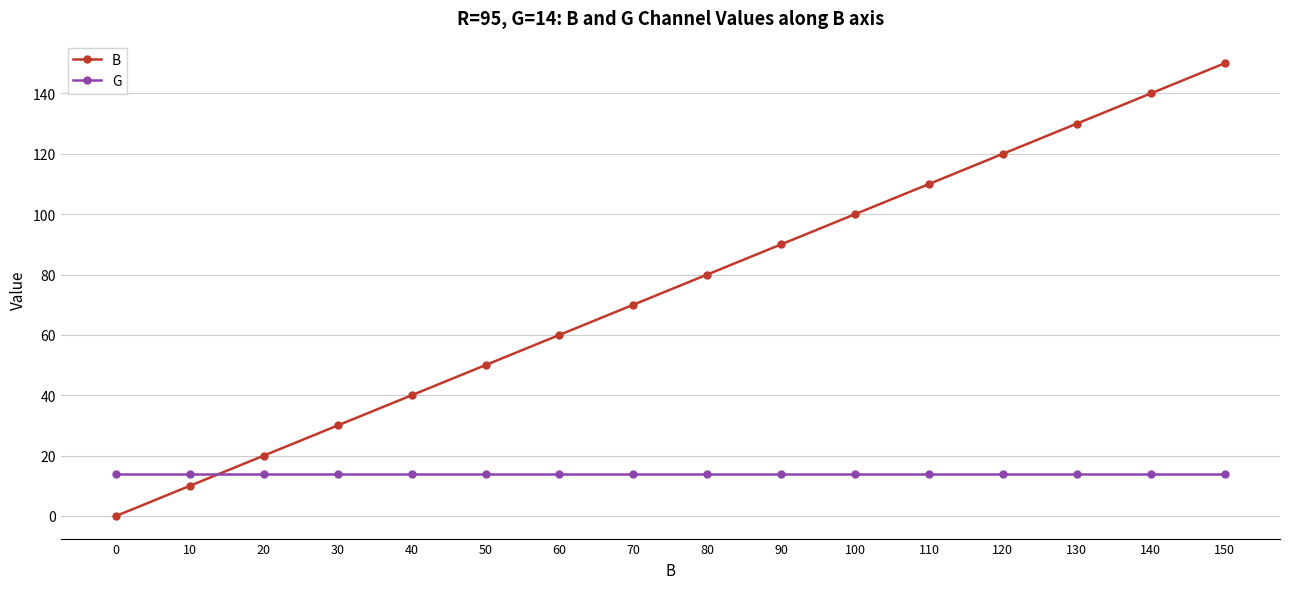

What is the total value across all series at 50?

64